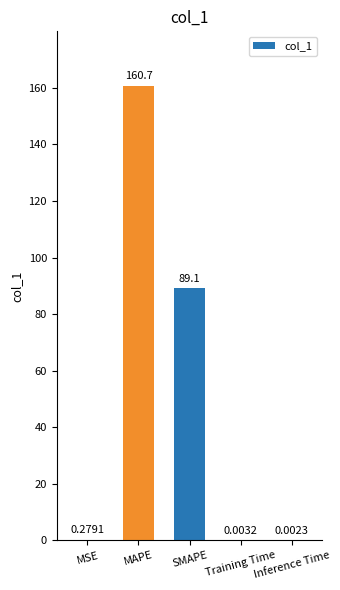

What is the change in value from SMAPE to Inference Time?

-89.1